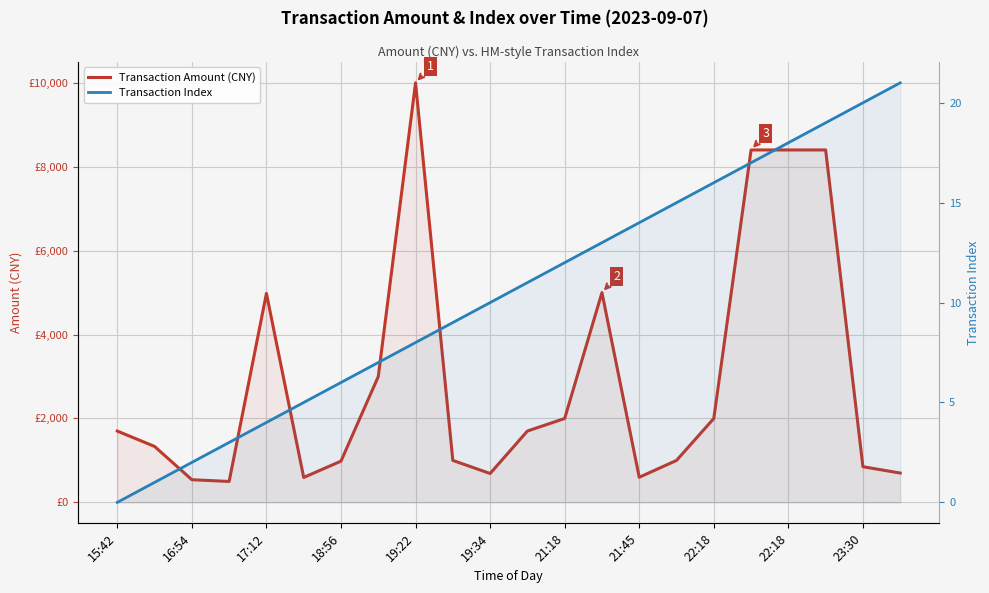

What is the sum of the Transaction Amount (CNY) values at 12 and 21?

2699.0